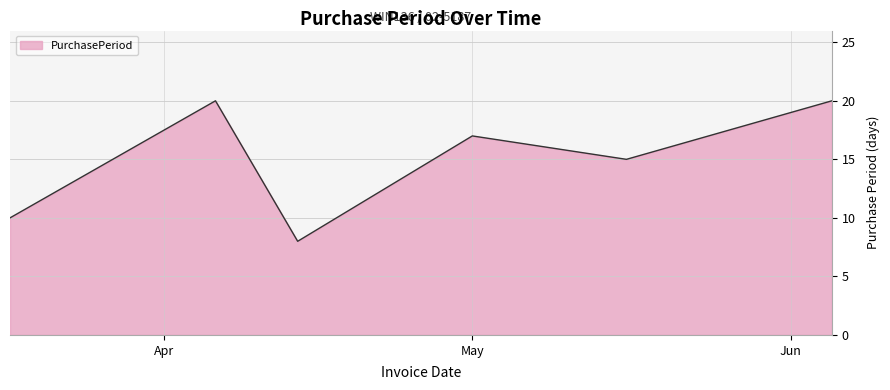

What is the minimum value shown in the chart?

8